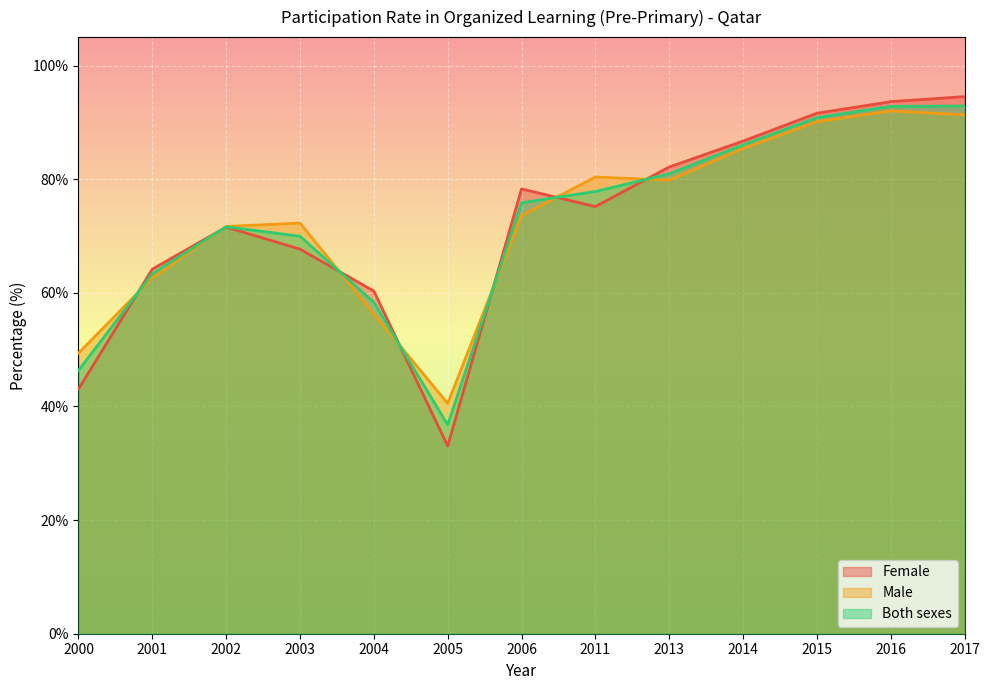

Rank the series by their maximum value, from lowest to highest.

Male, Both sexes, Female